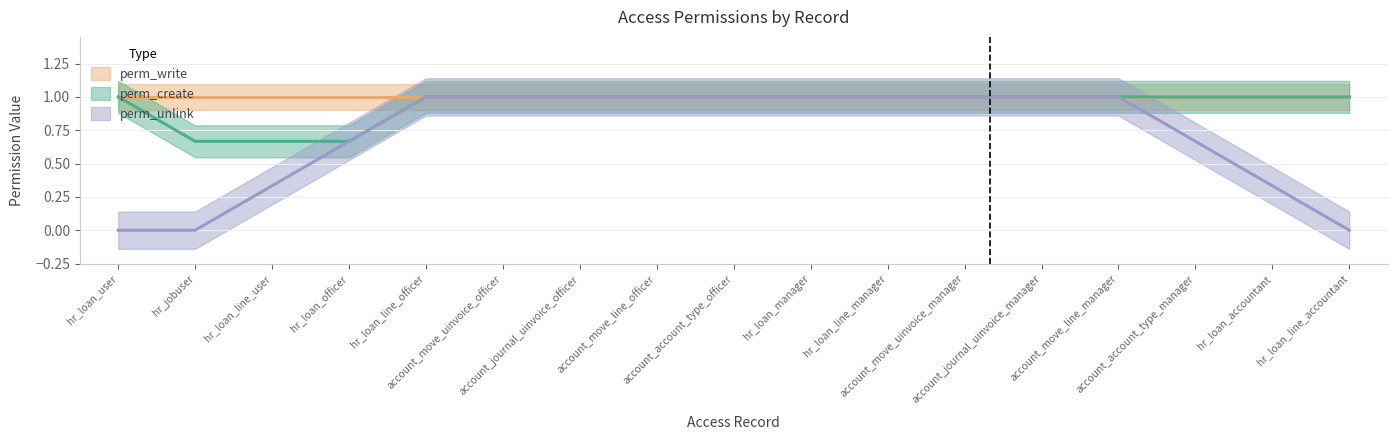

How many categories are shown in the chart?

17